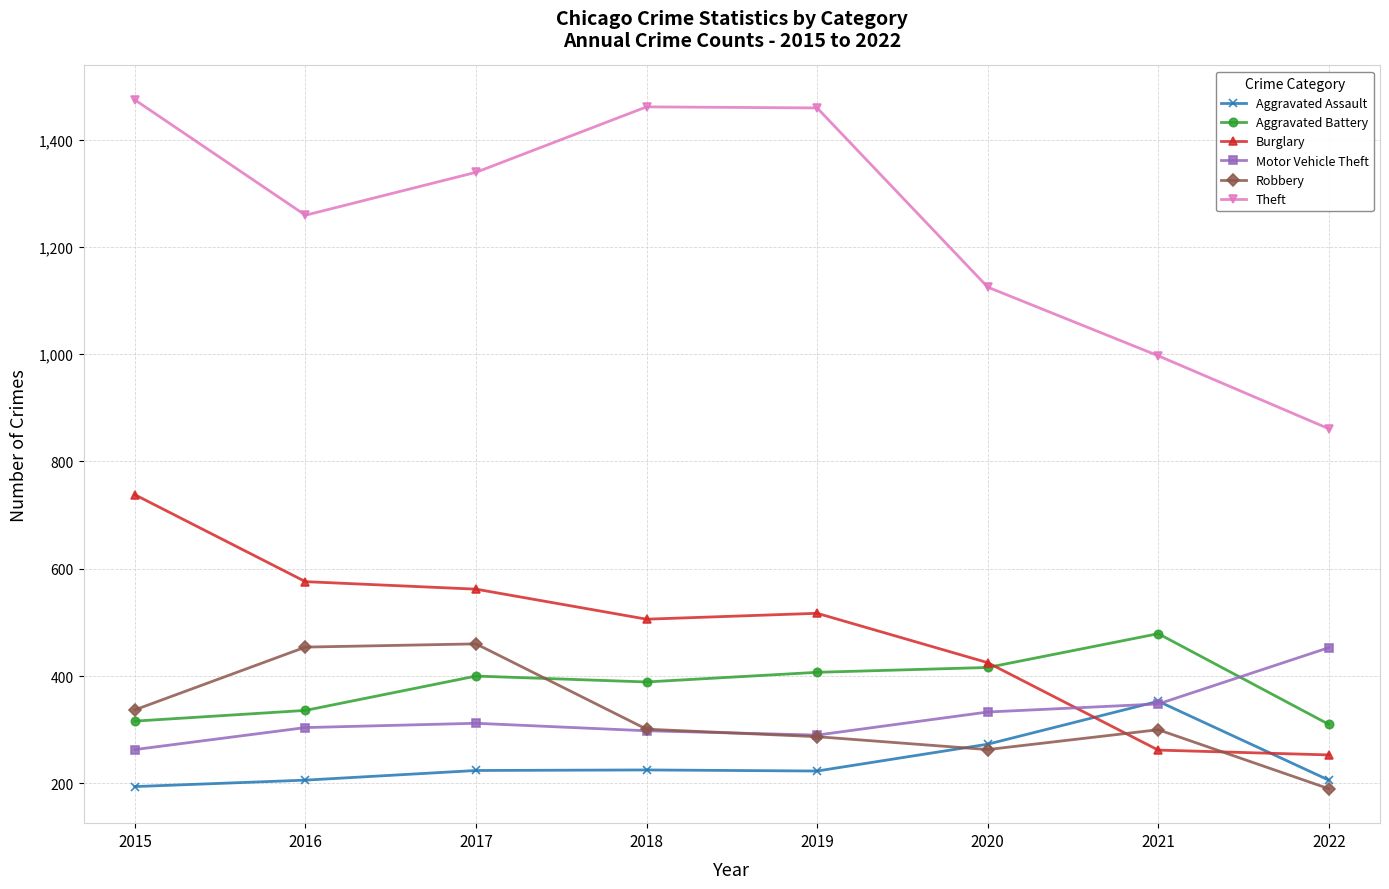

Is the value of Aggravated Assault at 2019 greater than the value of Motor Vehicle Theft at 2018?

No